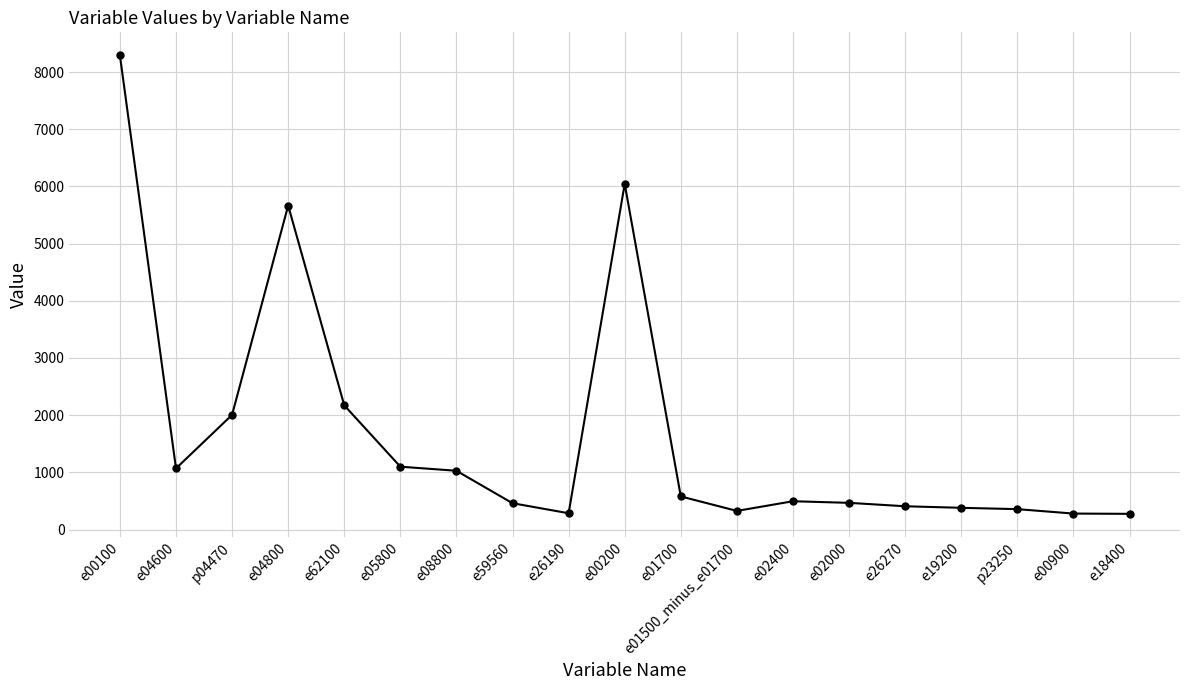

Does the chart display data point markers on the line(s)?

Yes